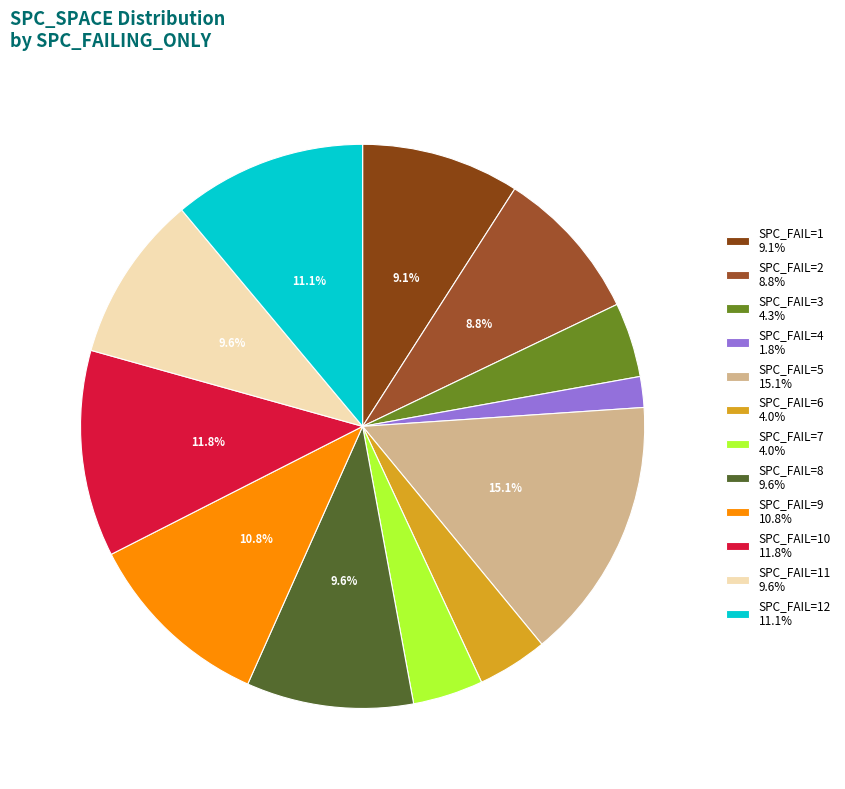

Rank the categories by value from highest to lowest.

5, 10, 12, 9, 8, 11, 1, 2, 3, 6, 7, 4